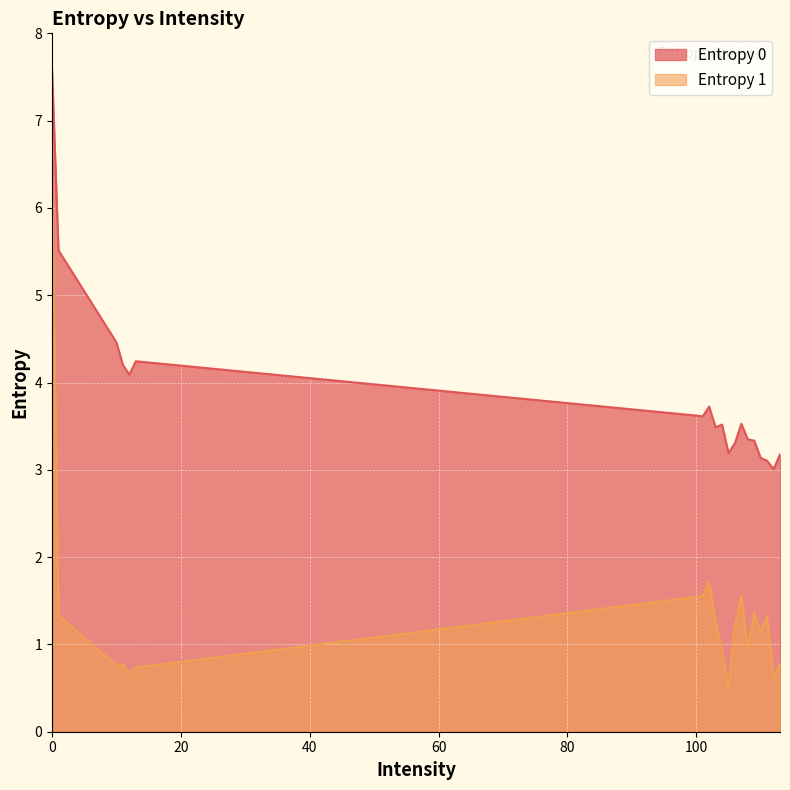

True or false: Entropy 1 has more than 1 interior local peaks.

True